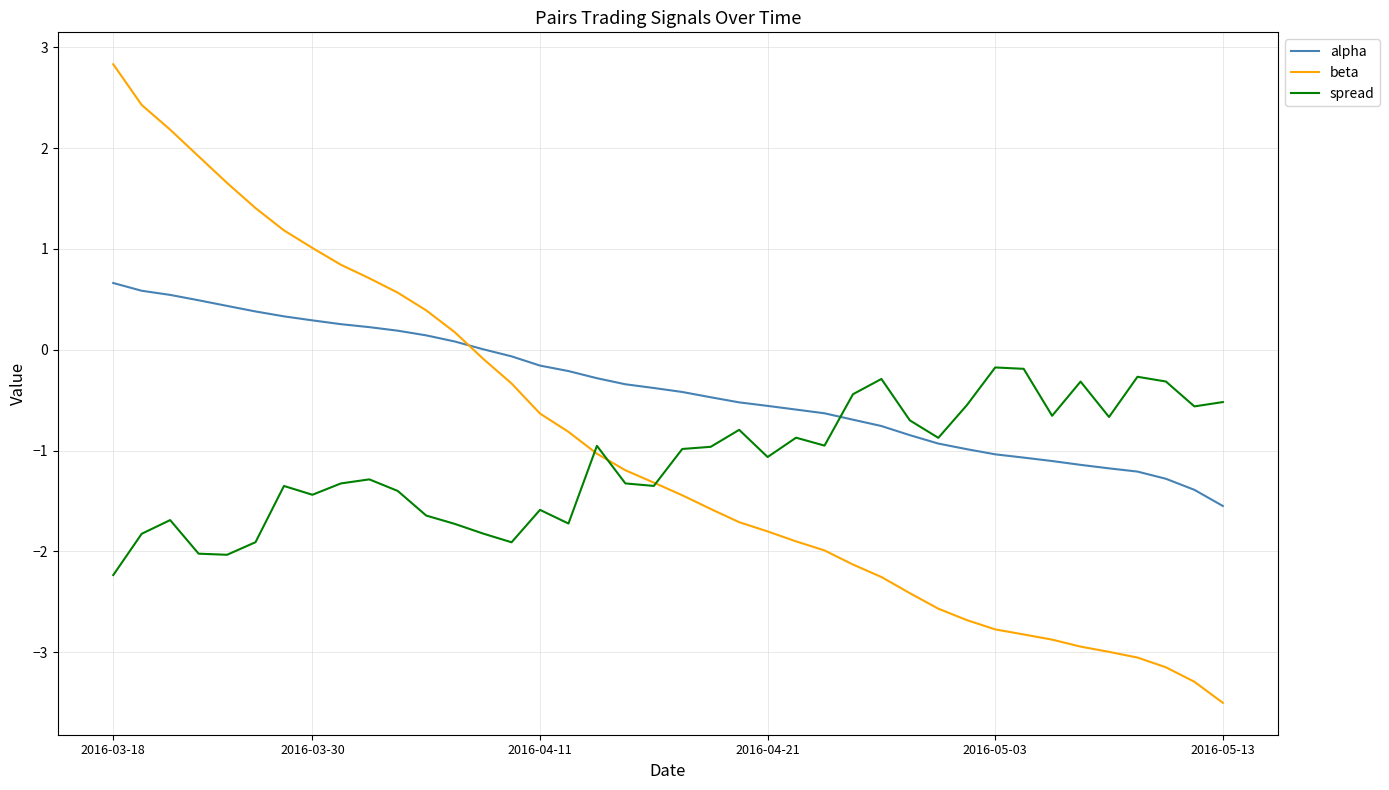

Which series has the widest spread of values?

beta